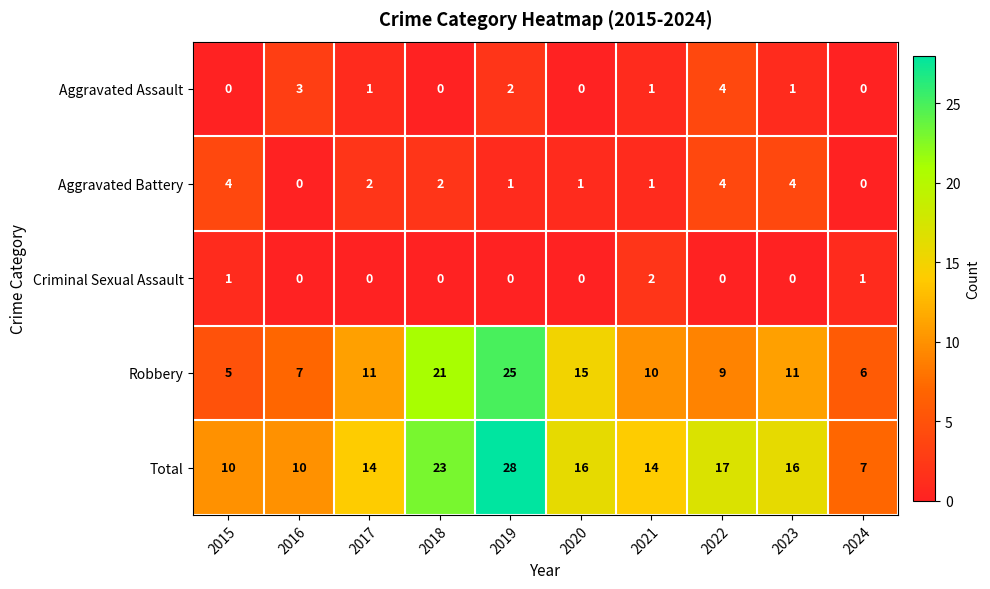

What is the greatest value displayed?

28